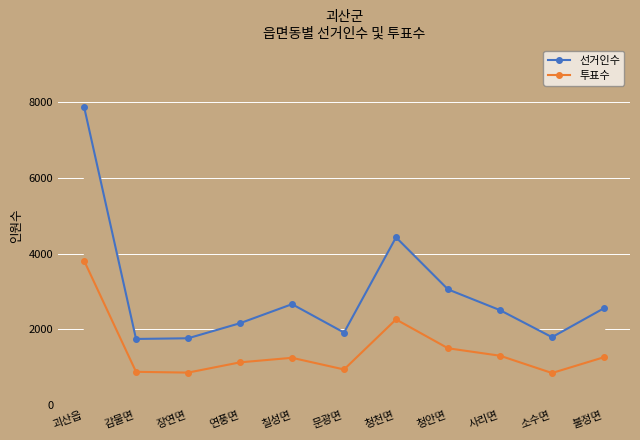

Reading left to right, transcribe all the data shown in this chart.

선거인수: 괴산읍=7885	감물면=1749	장연면=1767	연풍면=2165	칠성면=2668	문광면=1918	청천면=4433	청안면=3058	사리면=2510	소수면=1796	불정면=2561
투표수: 괴산읍=3820	감물면=881	장연면=860	연풍면=1131	칠성면=1251	문광면=943	청천면=2265	청안면=1503	사리면=1306	소수면=849	불정면=1267